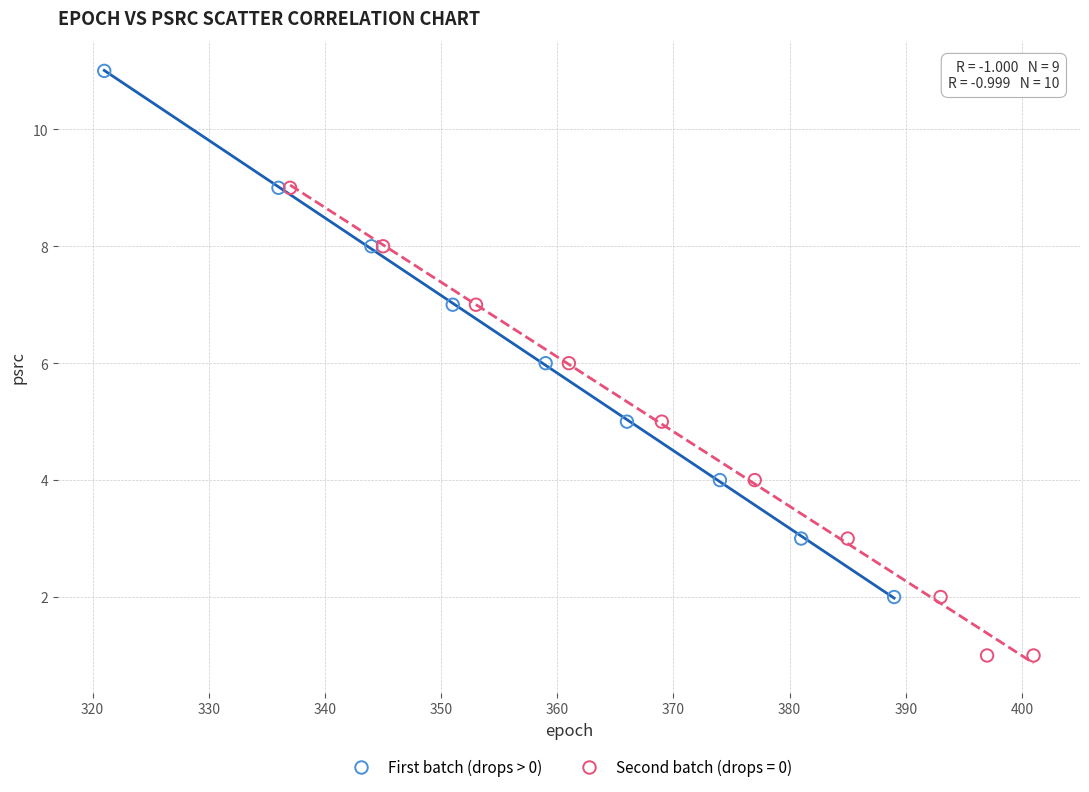

Which series has the widest spread of Y values?

First batch (drops > 0)